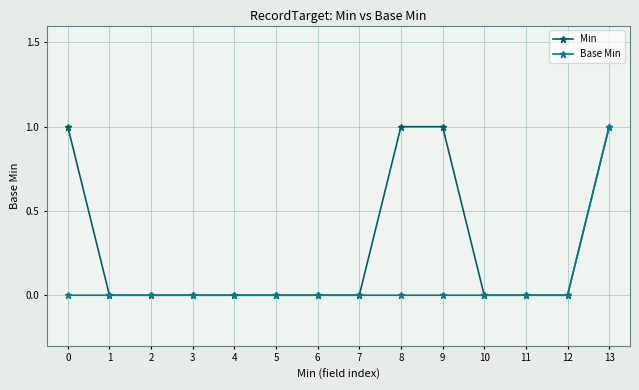

List the series in order of their overall mean, highest first.

Min, Base Min